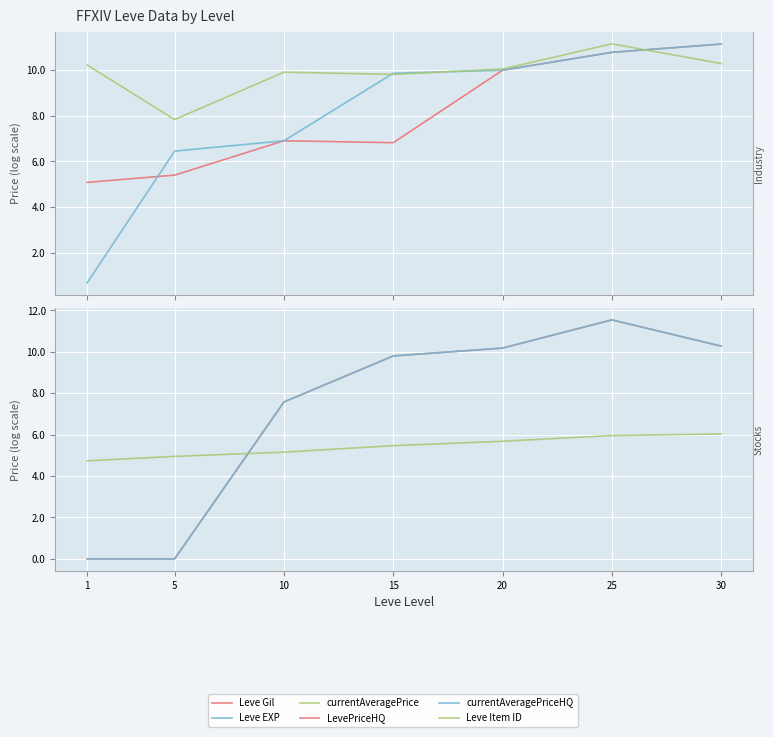

Where do Leve Gil and Leve EXP first cross each other?

1 and 5